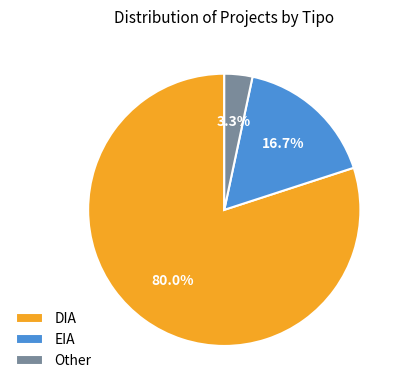

To the nearest percent, what is the combined percentage of EIA and DIA?

97%